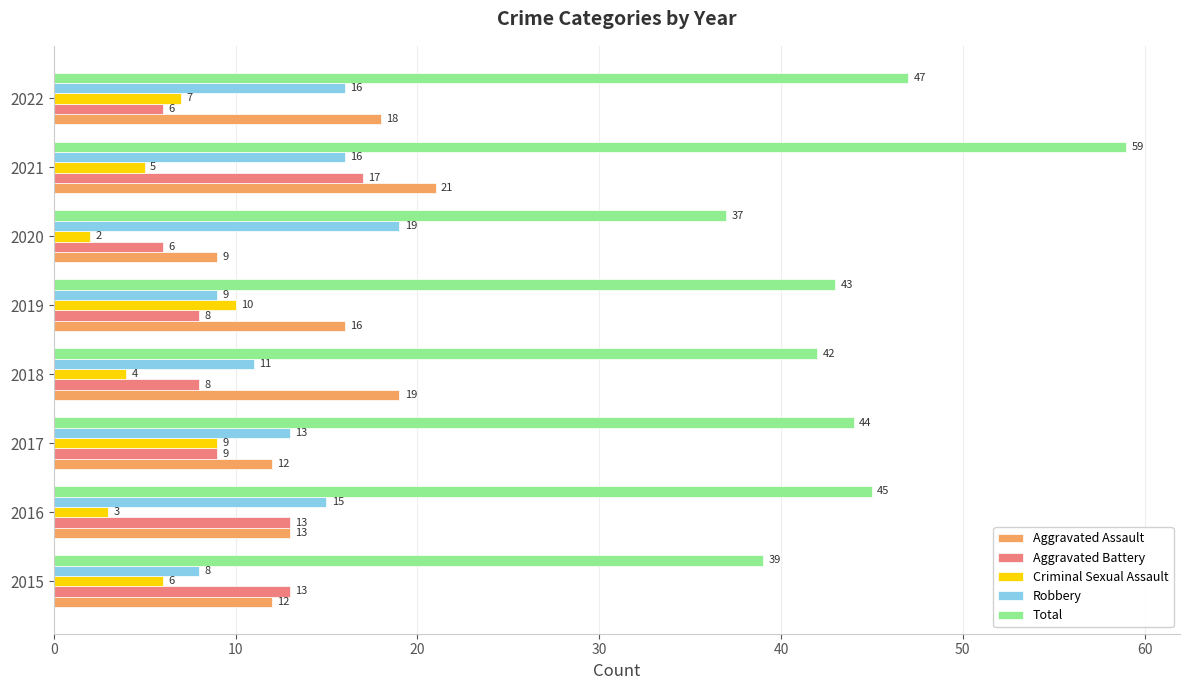

What are all the series names shown in the legend?

Aggravated Assault, Aggravated Battery, Criminal Sexual Assault, Robbery, Total